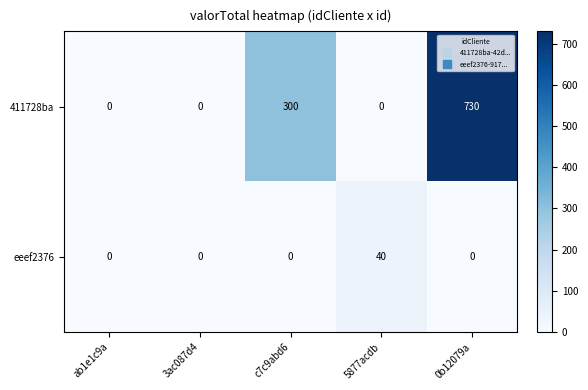

What is the spread (max minus min) of values at c7c9abd6?

300